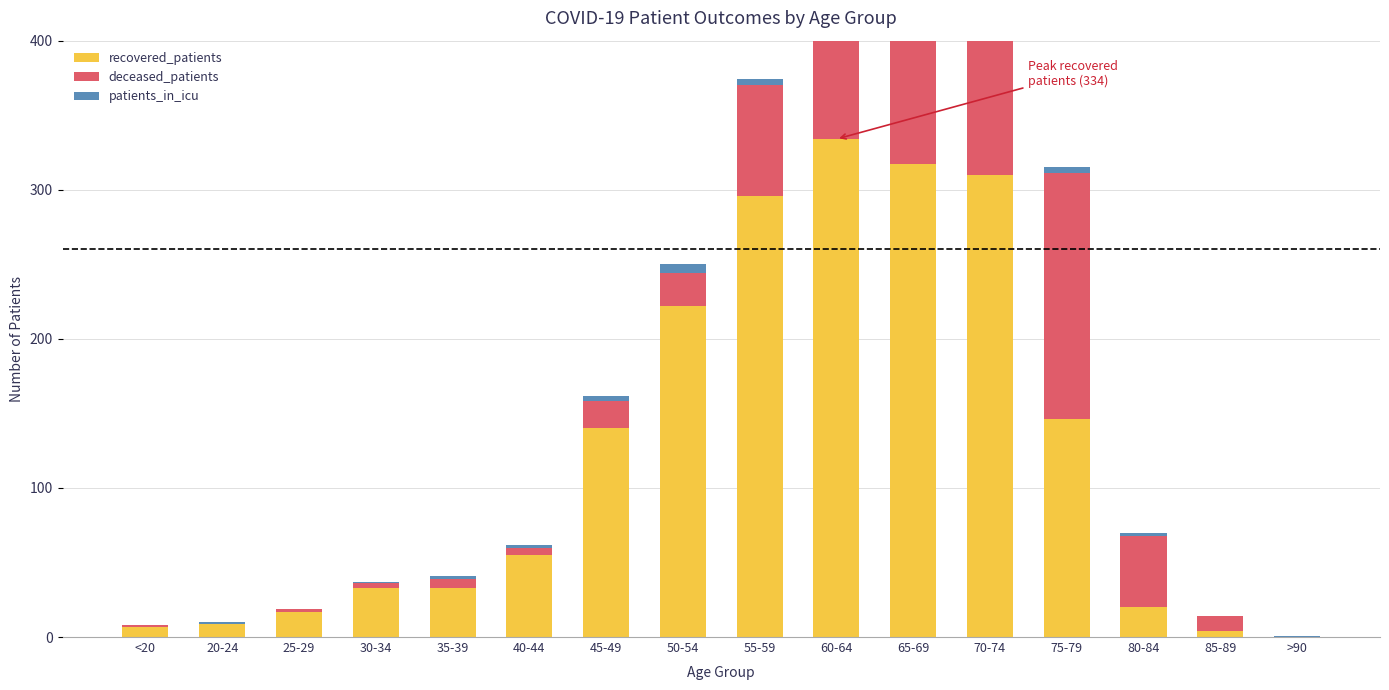

Rank the series by their average value, from highest to lowest.

recovered_patients, deceased_patients, patients_in_icu